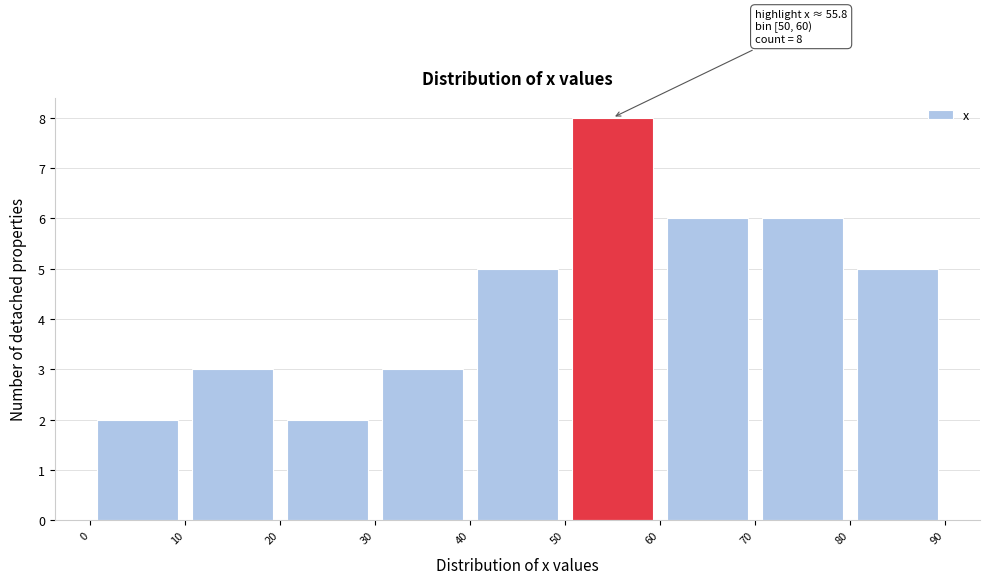

Over which range of the x-axis is the bar tallest?

50 to 60